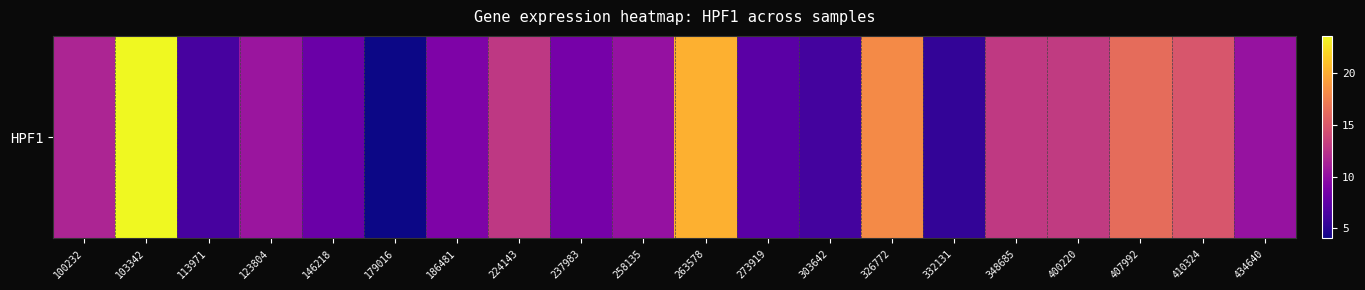

What is the sum of the values at 348685 and 303642?

19.0